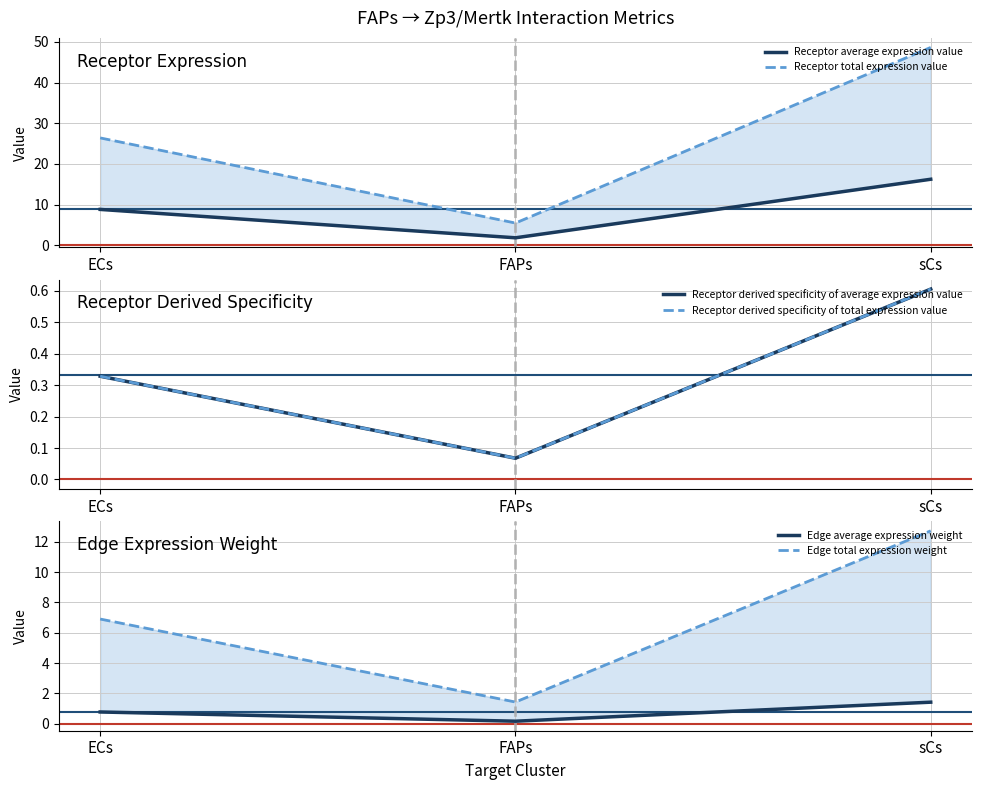

Which series has the largest range (max minus min)?

Receptor total expression value